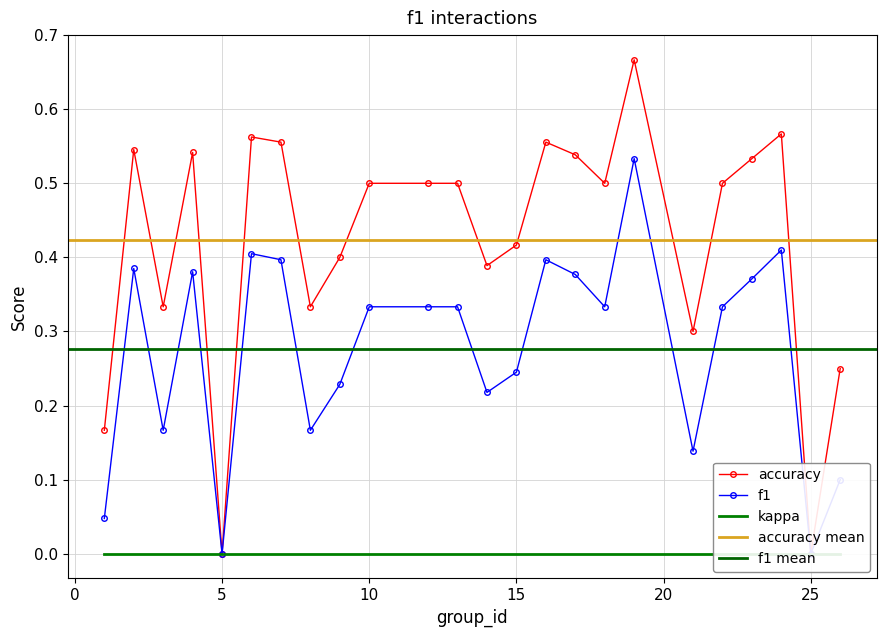

Which label corresponds to the largest value in the chart?

19